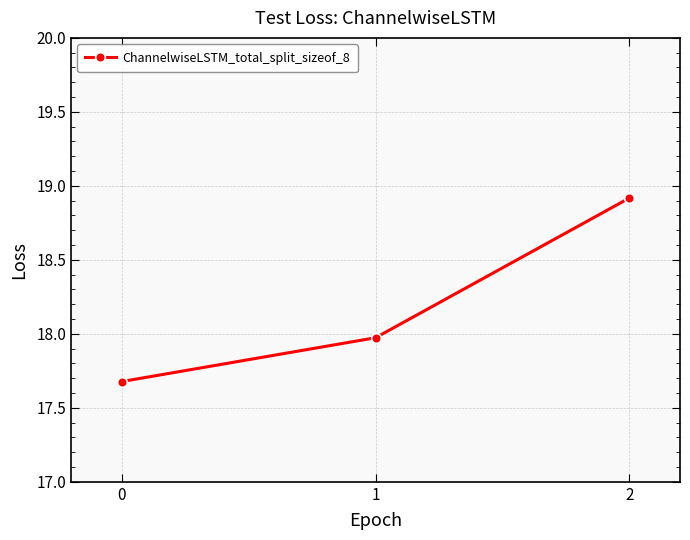

What is the ratio of the value at 2 to the value at 0?

1.1